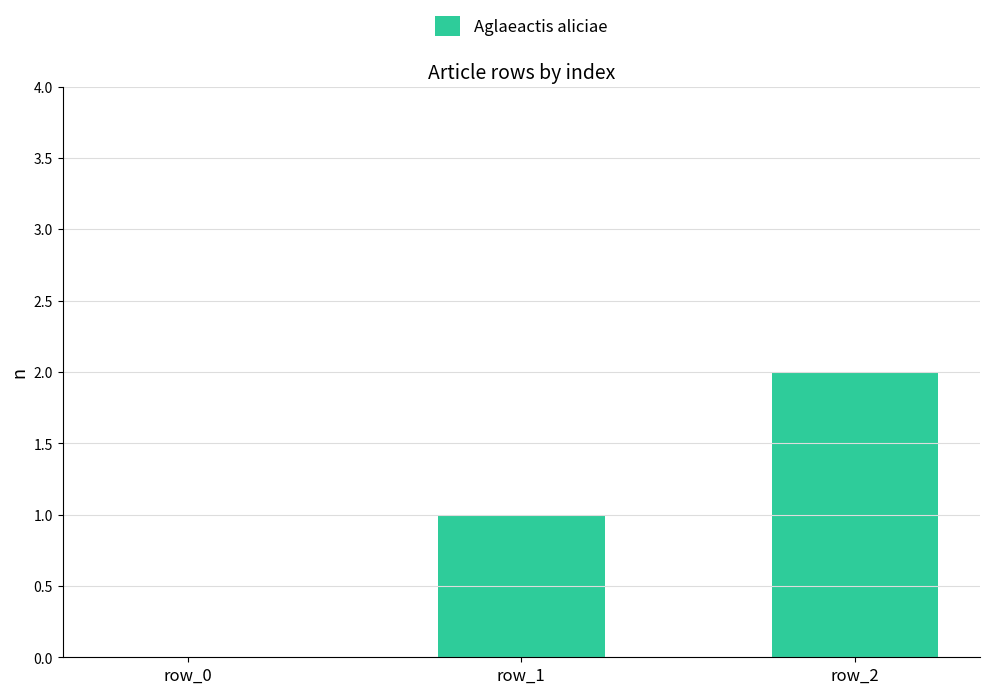

What is the greatest value displayed?

2